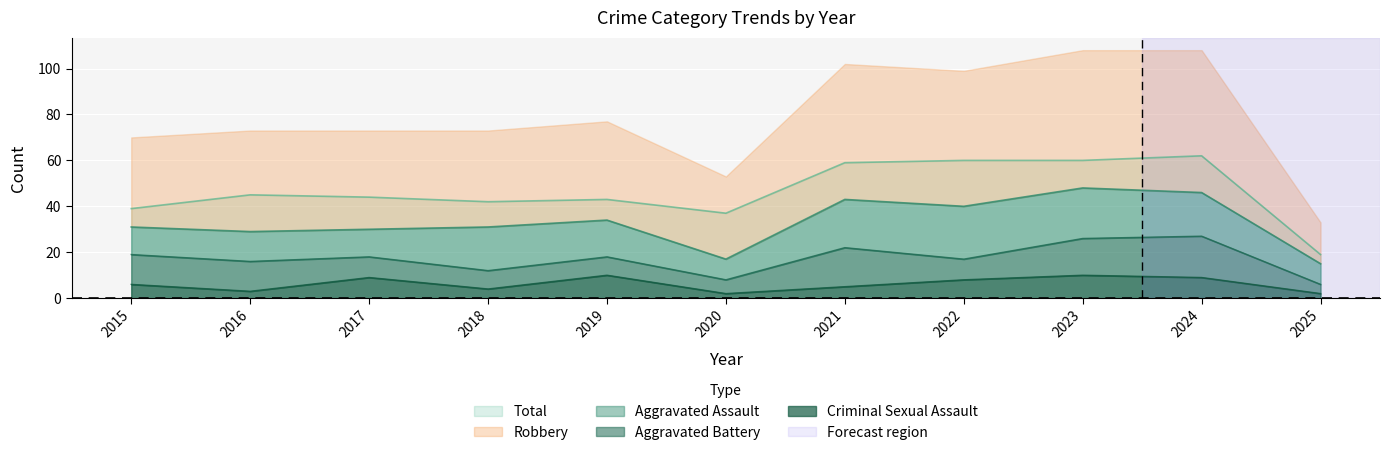

What is the difference between the second highest and minimum values in the Criminal Sexual Assault series?

8